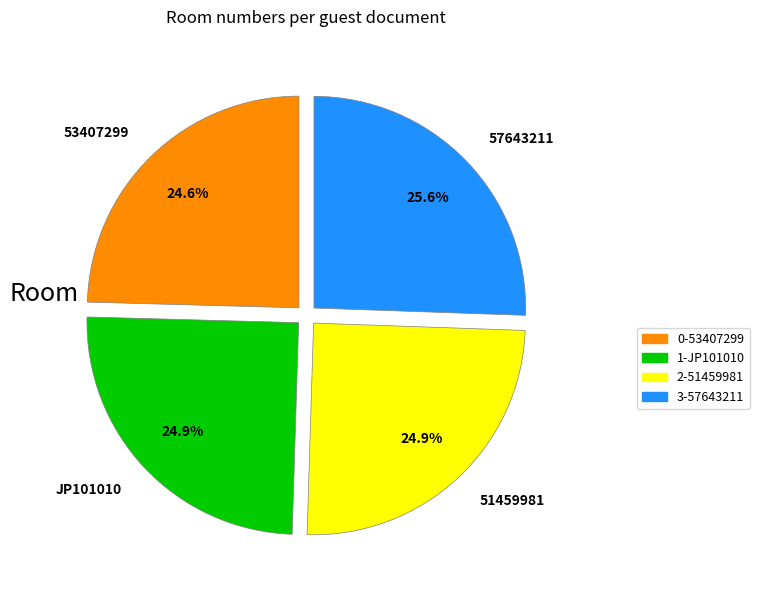

To the nearest percent, what portion does 51459981 represent?

25%